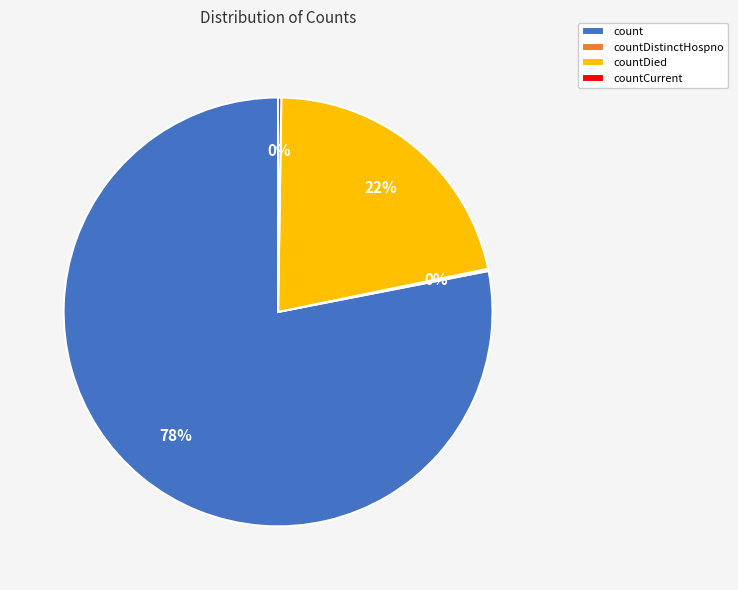

Which slice represents more than half of the pie?

count